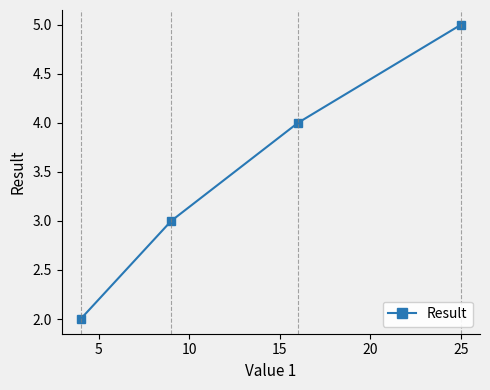

What is the average value?

4